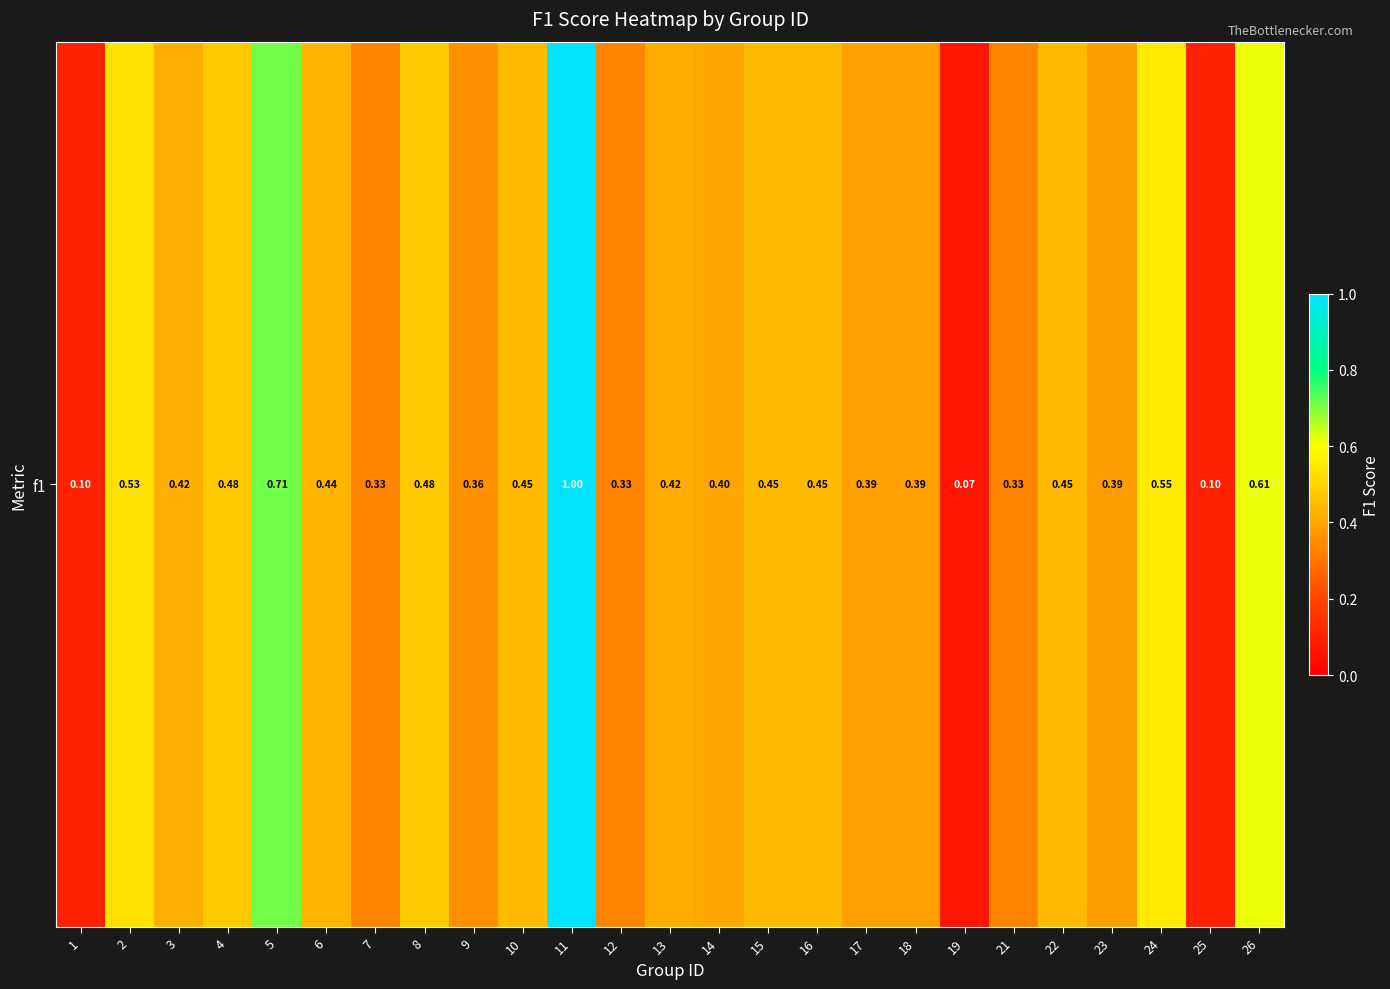

What is the average value?

0.4